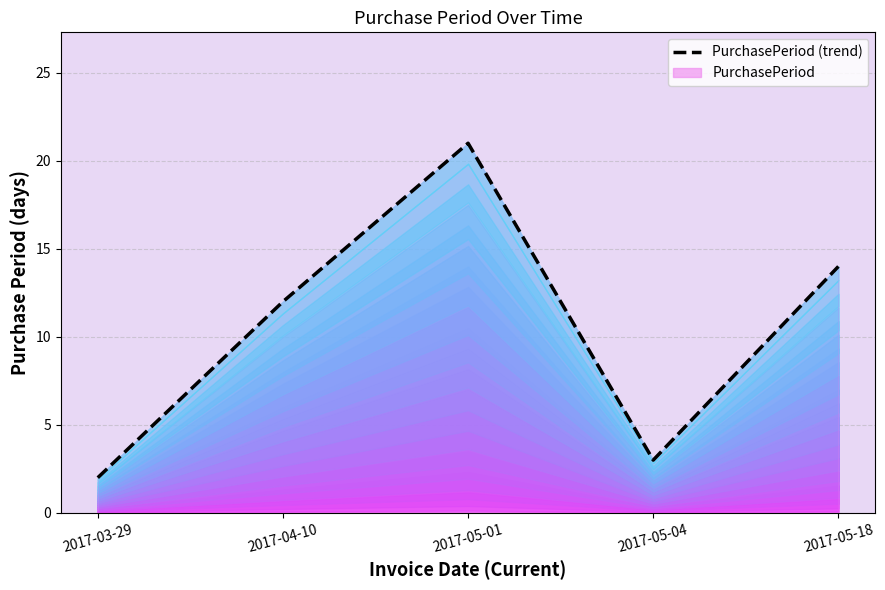

Which has a higher value, 2017-05-01 or 2017-05-18?

2017-05-01